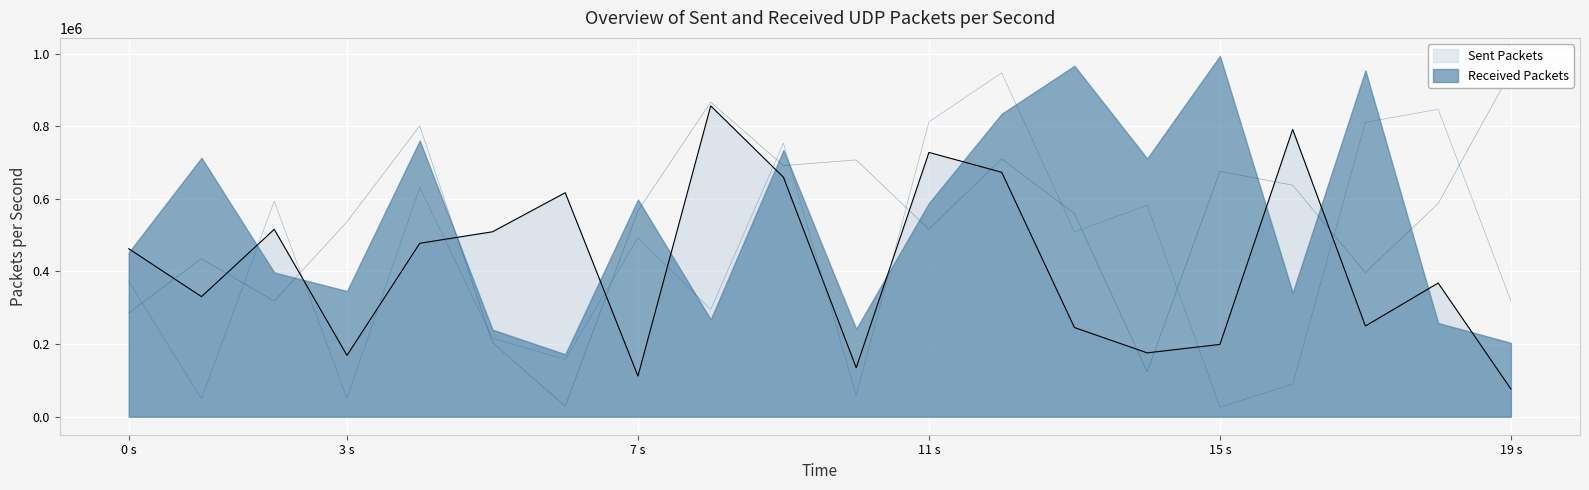

What is the lowest value of the Sent Packets series?

76324